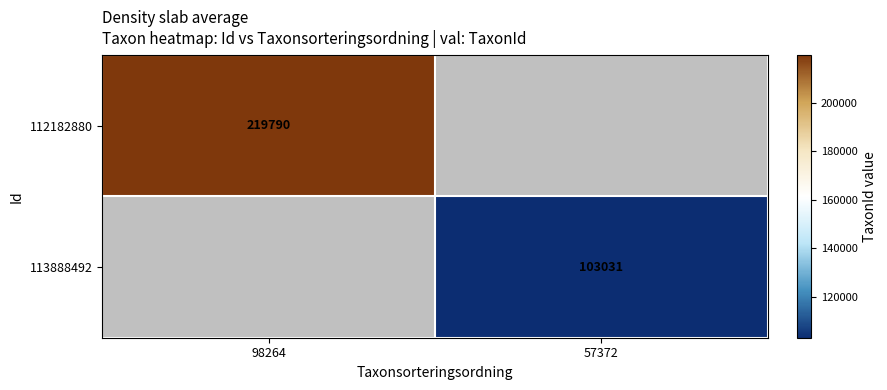

Is it true that 112182880 equals 219790 at 98264?

True